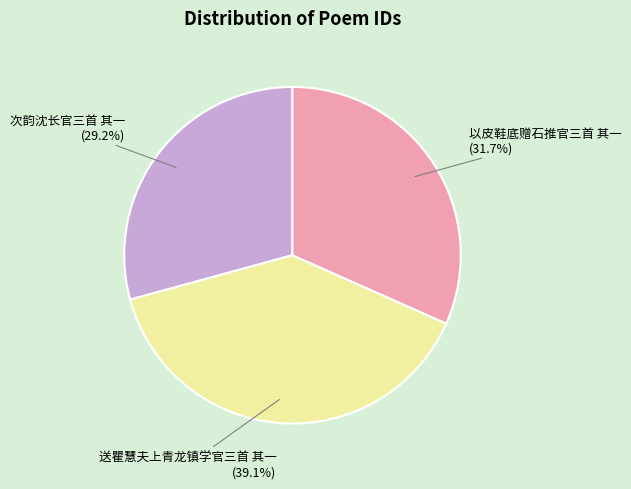

To the nearest percent, what is the combined percentage of 送瞿慧夫上青龙镇学官三首 其一 and 次韵沈长官三首 其一?

68%